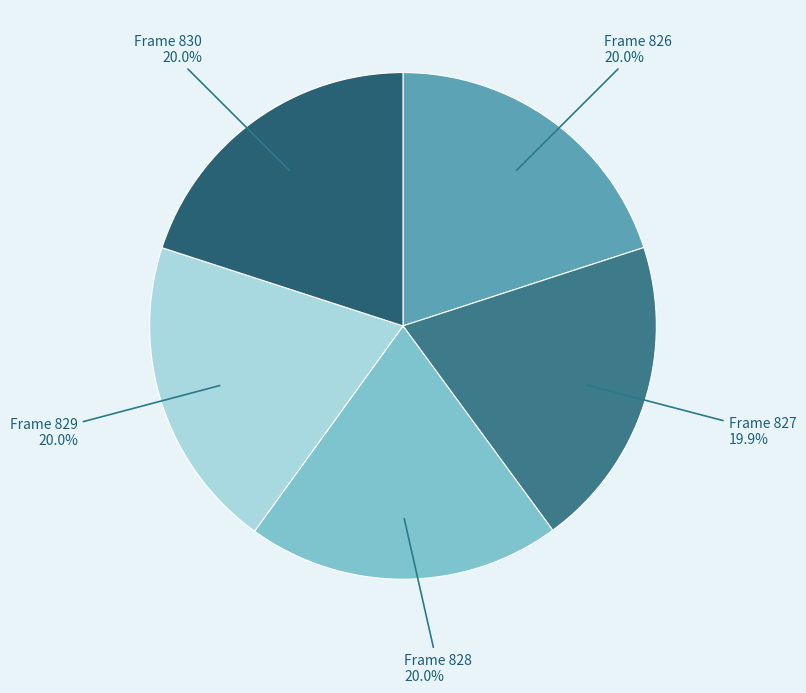

To the nearest percent, what is the average slice percentage?

20%